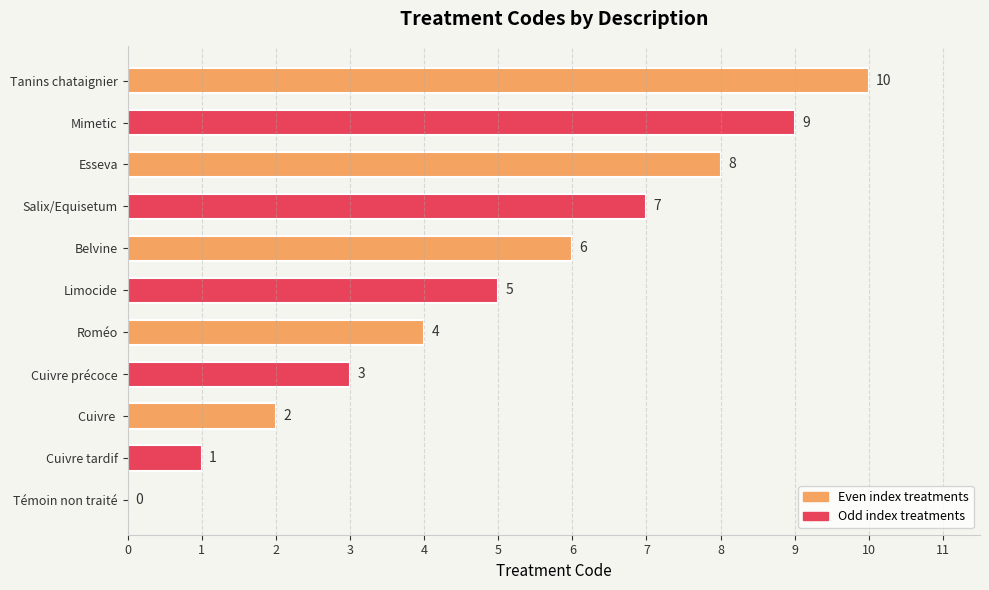

Which label corresponds to the largest value in the chart?

Tanins chataignier